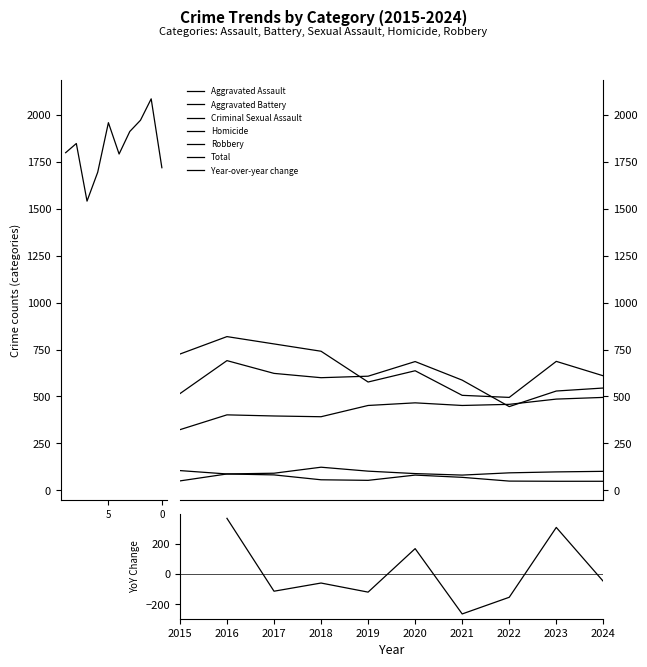

What is the total value across all series at 2022?

3082